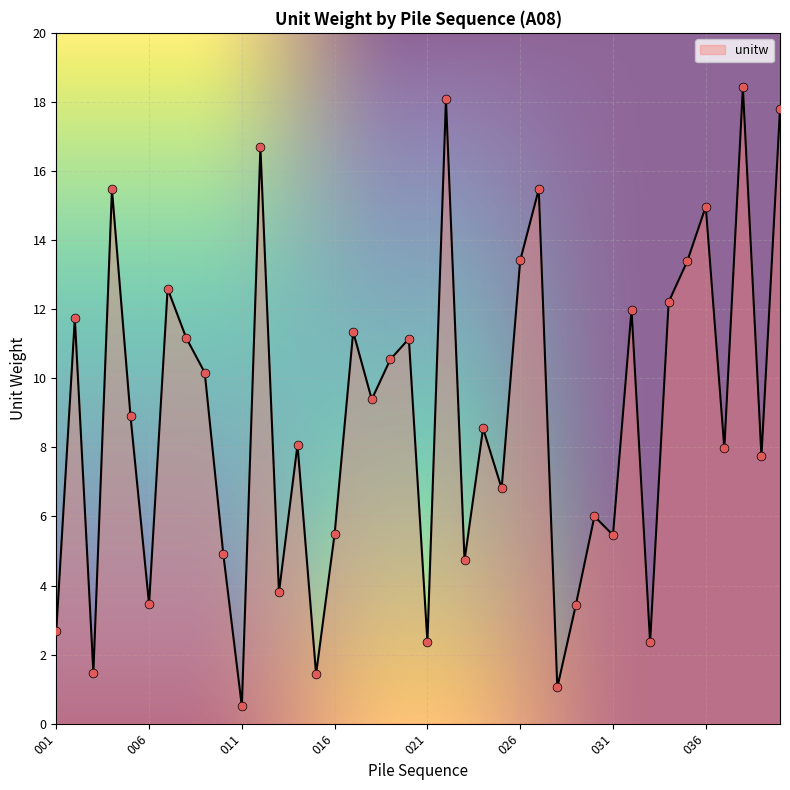

What is the minimum value shown in the chart?

0.5